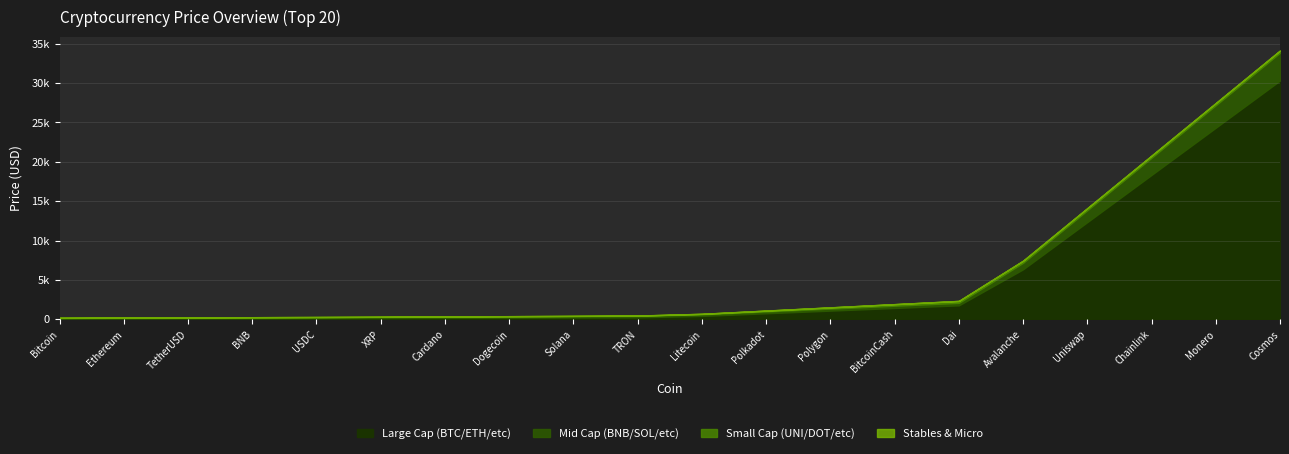

Count the number of values greater than 6.

10